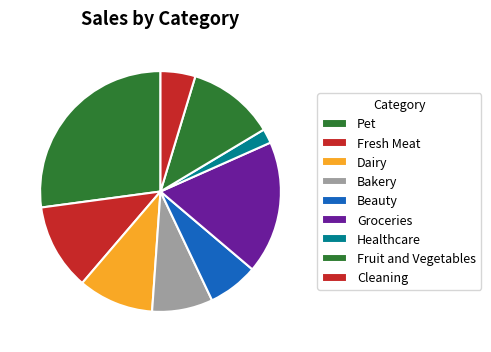

Is there a majority slice in this chart?

No